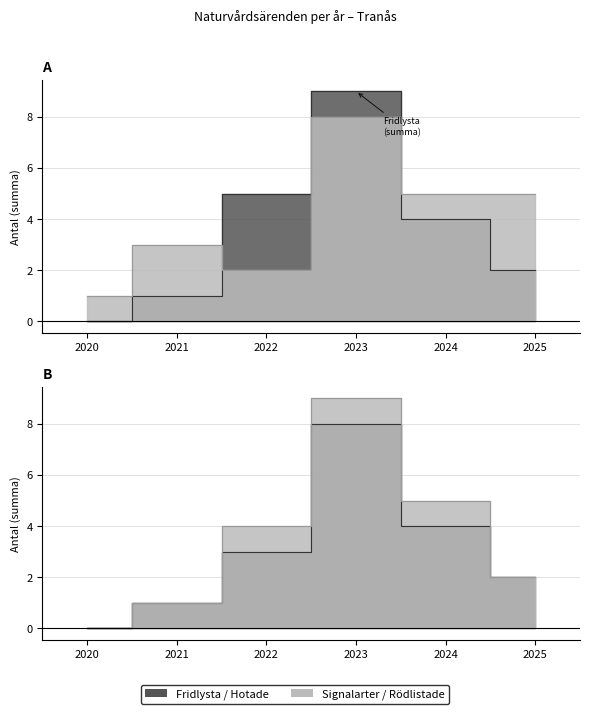

How many Fridlysta values are between 1 and 5?

4